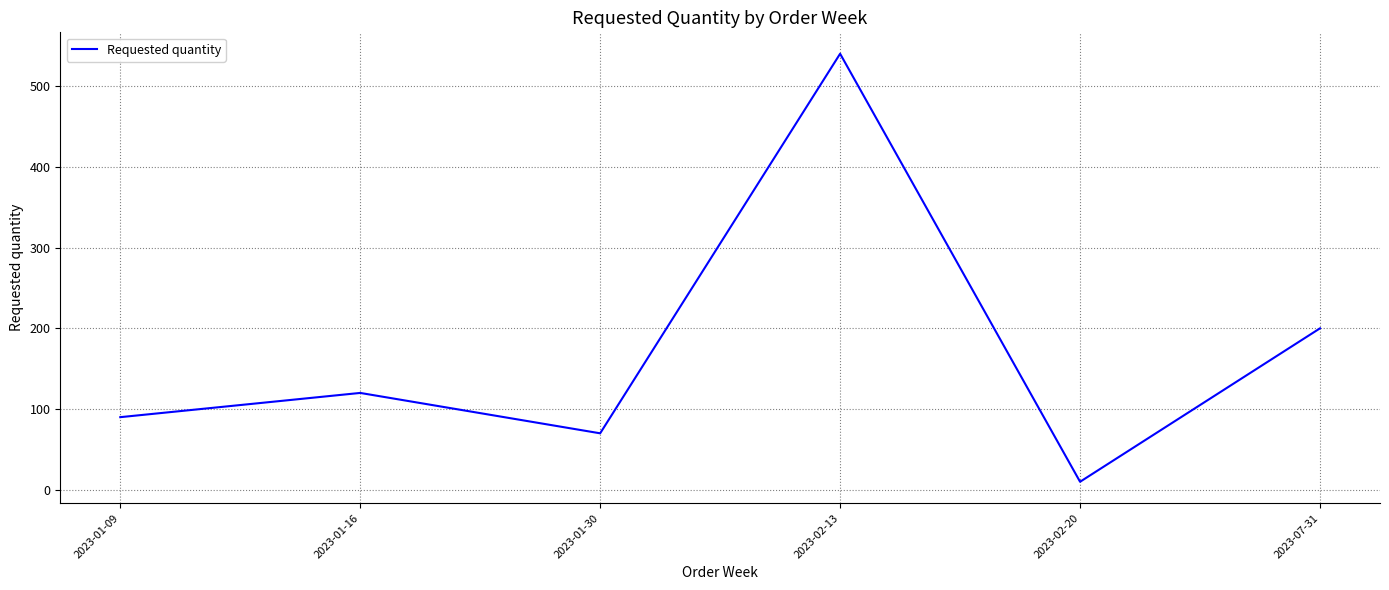

Where is the first local maximum?

2023-01-16